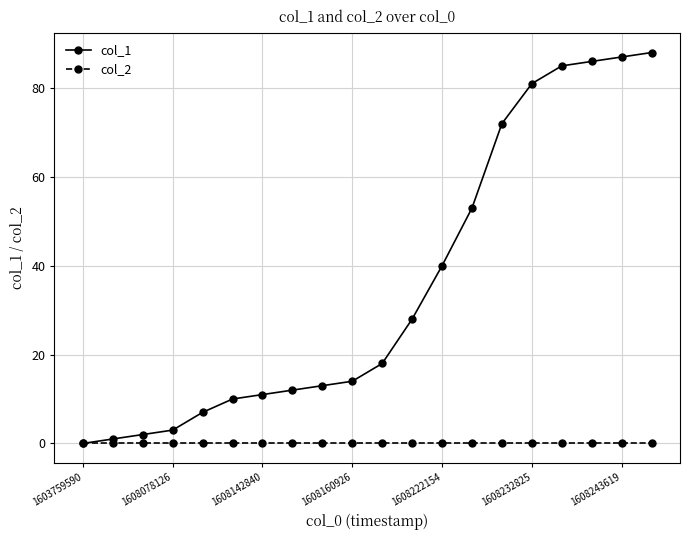

List the series in order of their peak value, highest first.

col_1, col_2